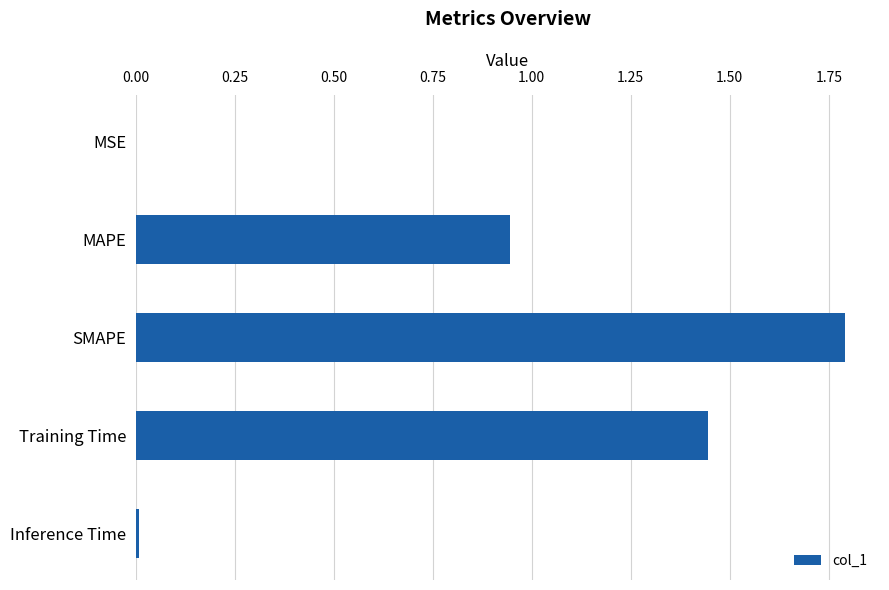

What is the sum of all values?

4.2